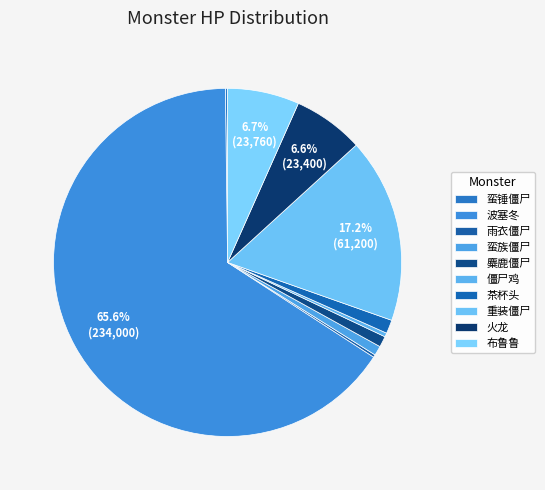

What portion of the pie excludes 僵尸鸡?

99.6%